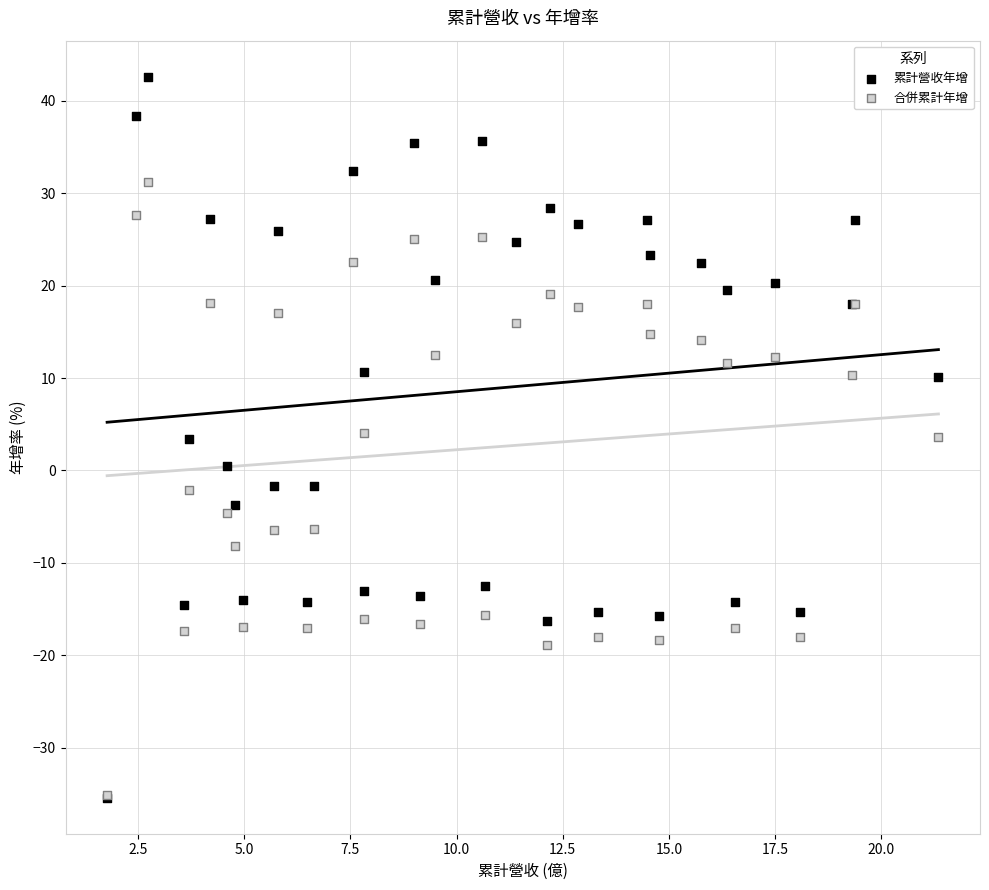

What are all the series names shown in the legend?

累計營收年增, 合併累計年增